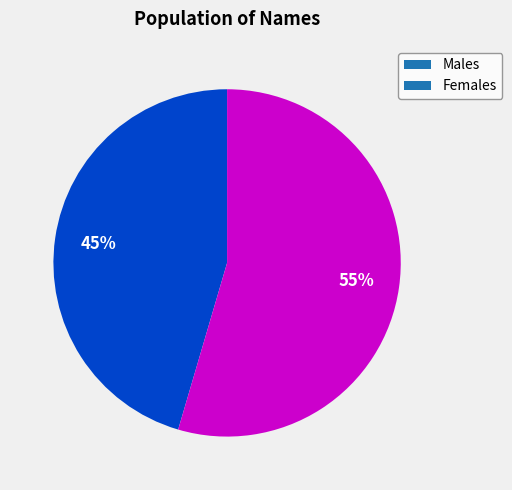

What is the ratio of the value at Males to the value at Females?

0.8